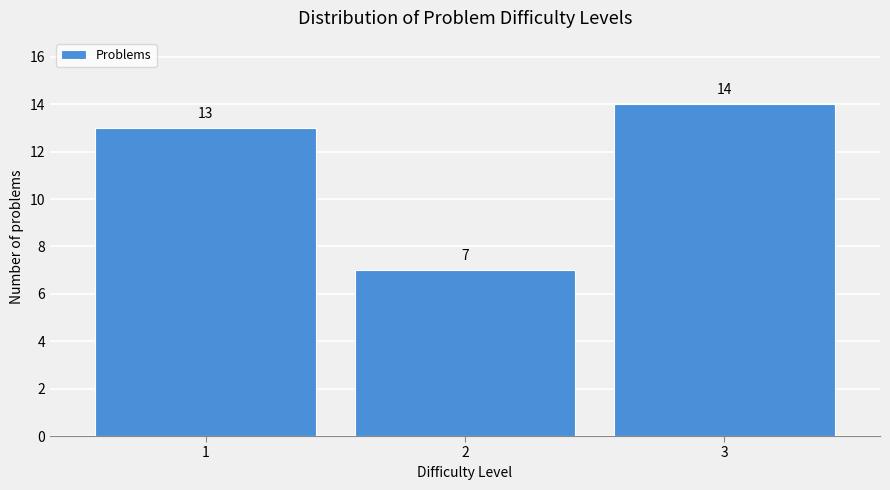

Reading left to right, transcribe all the data shown in this chart.

1=13	2=7	3=14